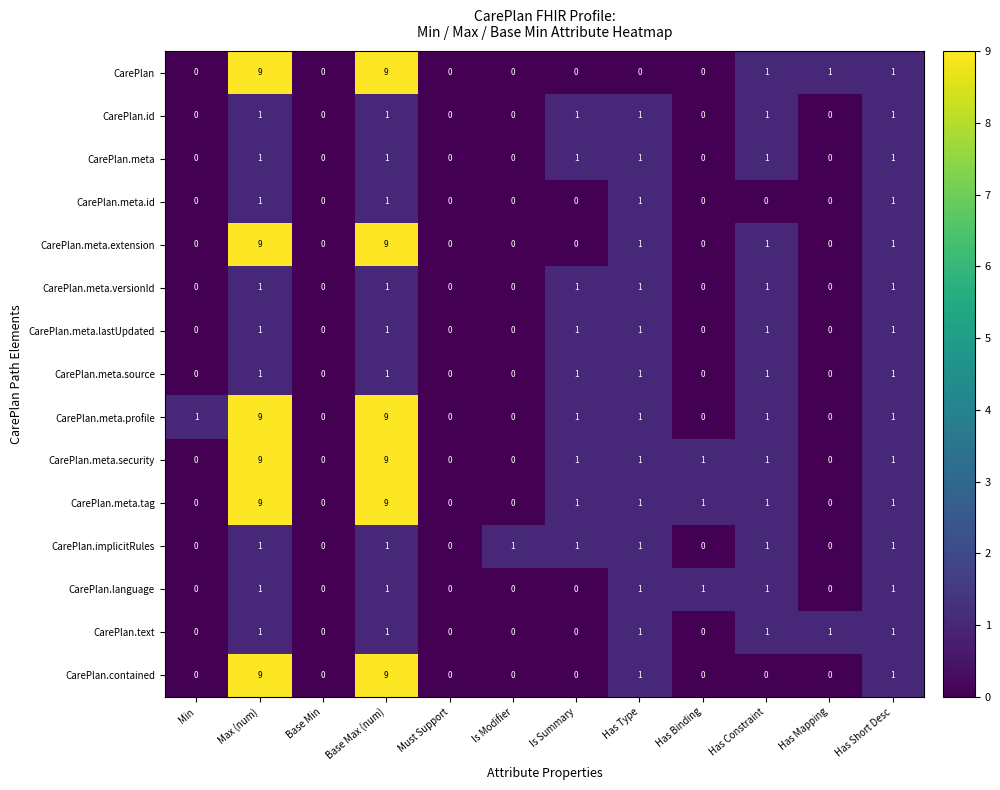

Count the CarePlan.meta.lastUpdated values in the range 0 to 1.

12